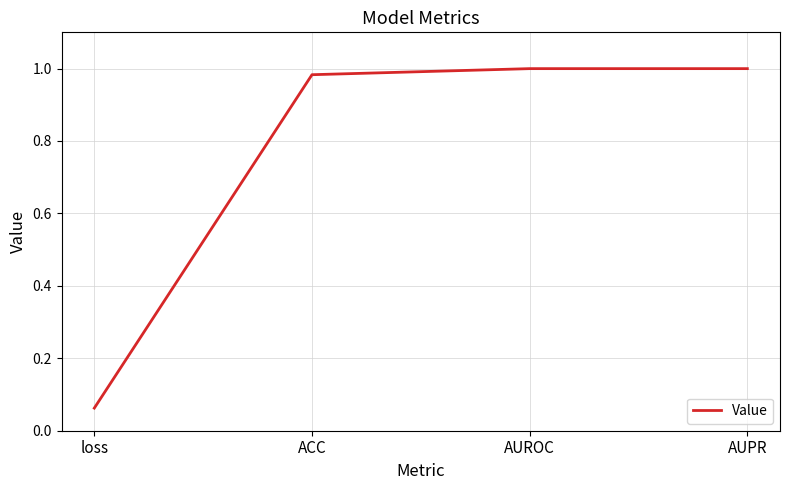

What position from the right is AUPR?

1